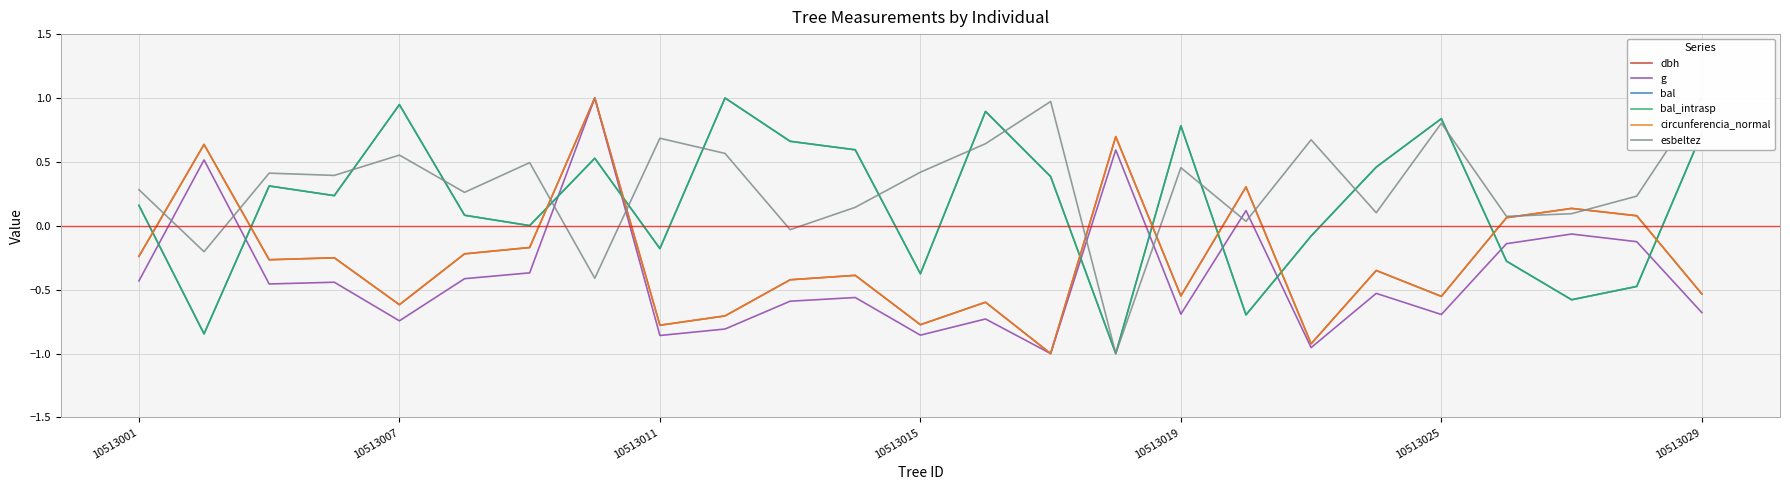

How many data points in bal_intrasp are less than 0?

9